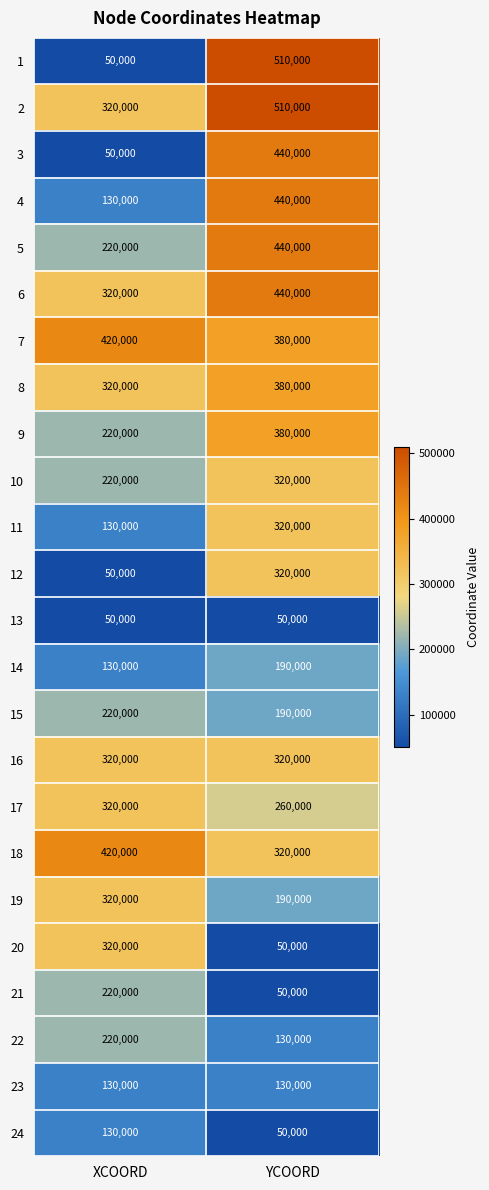

What is the total value across all series at XCOORD?

5250000